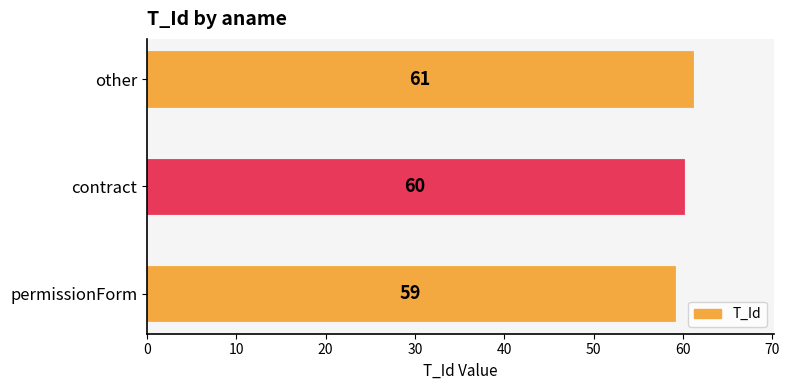

What is the difference between the second highest and minimum values?

1